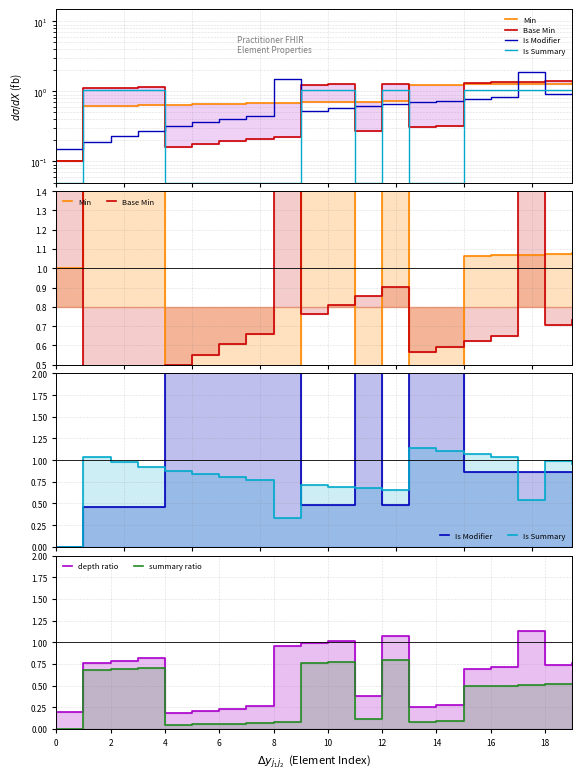

What are all the series names shown in the legend?

Min, Base Min, Is Modifier, Is Summary, depth ratio, summary ratio